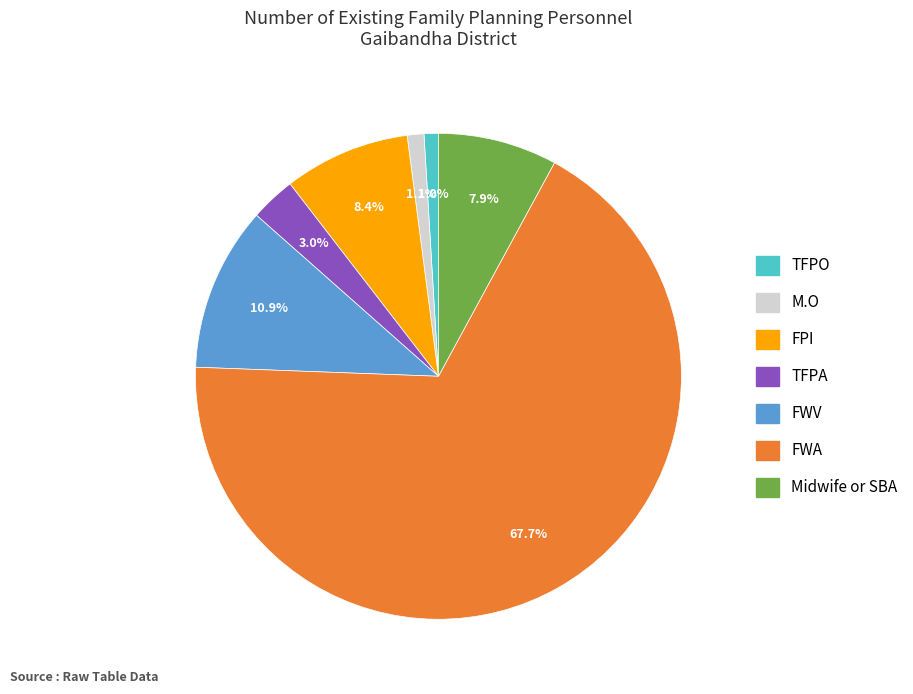

Which category has the biggest portion of the pie?

FWA